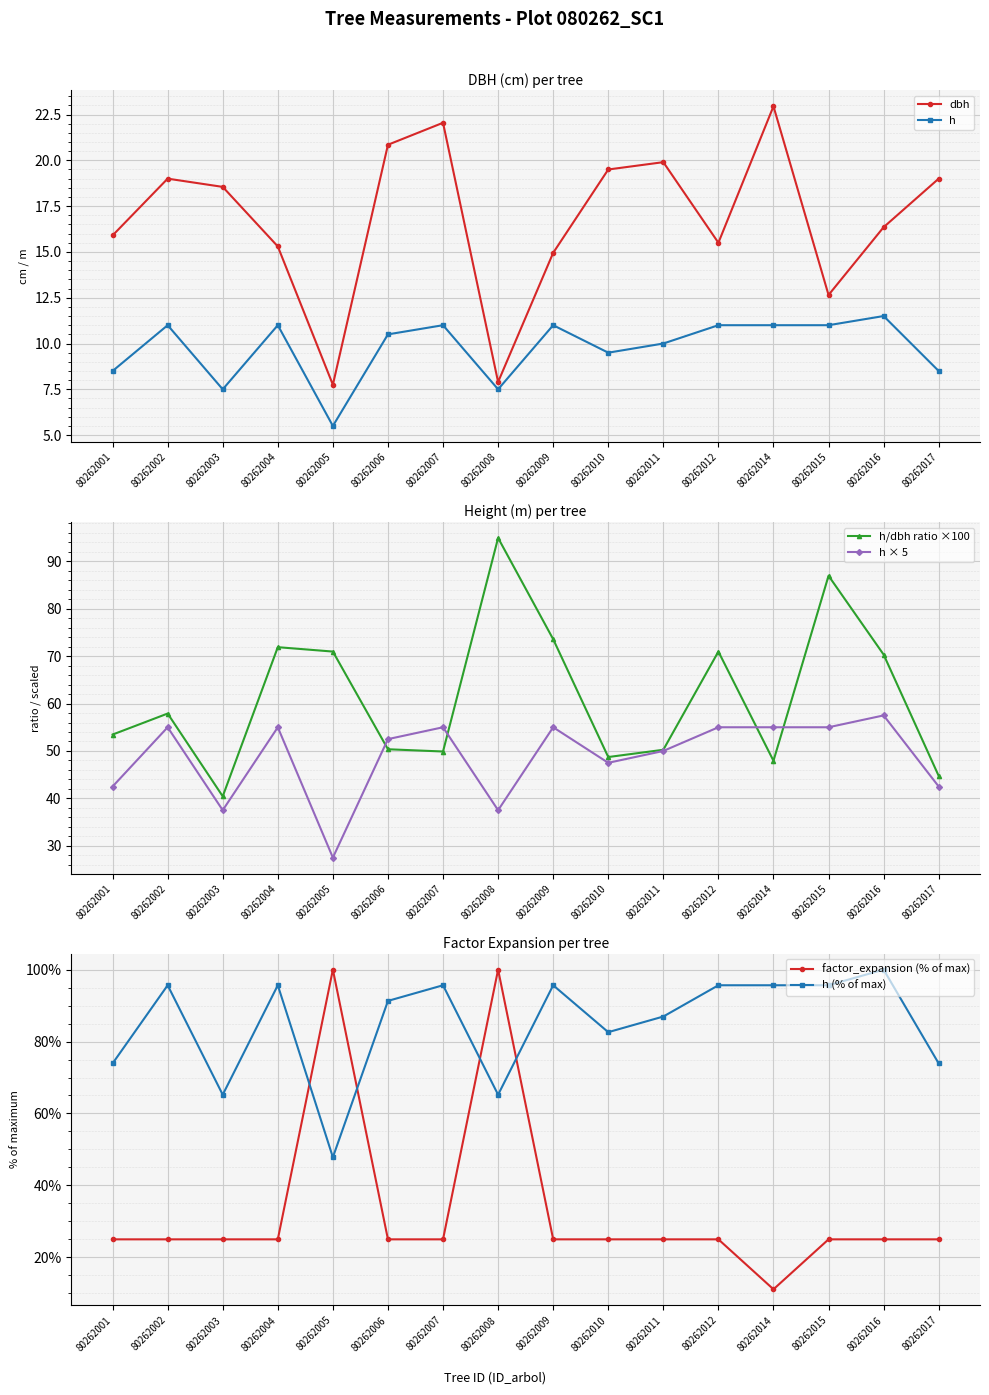

What is the difference between the highest and lowest values at 80262005?

94.5